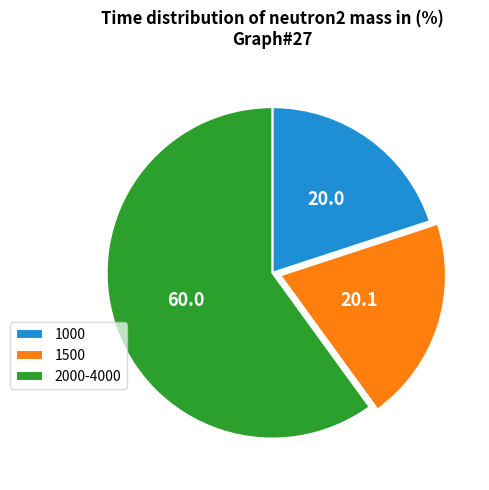

Does any single category account for the majority?

Yes